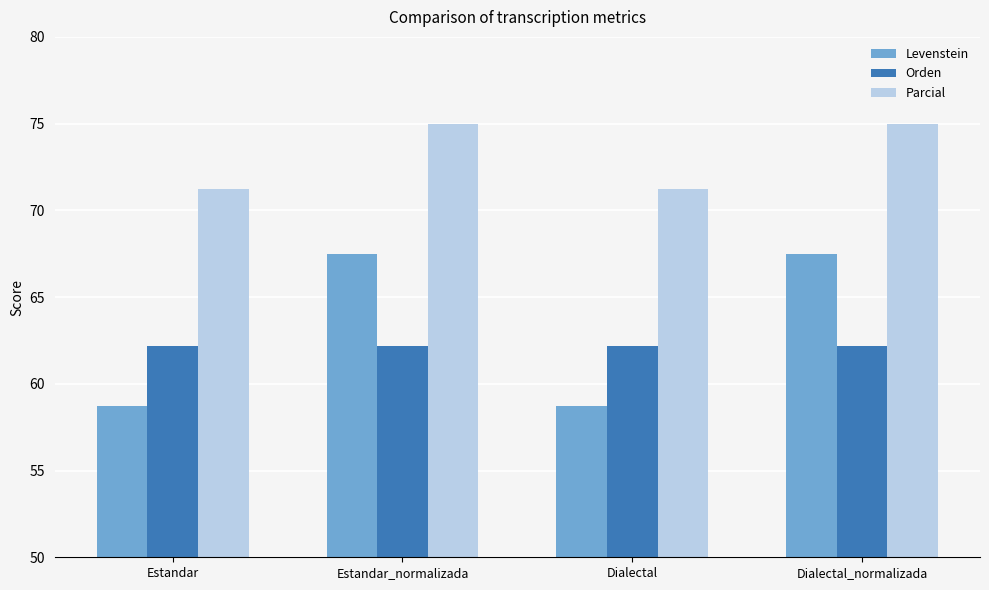

Where does the Levenstein series first go above 67?

Estandar_normalizada